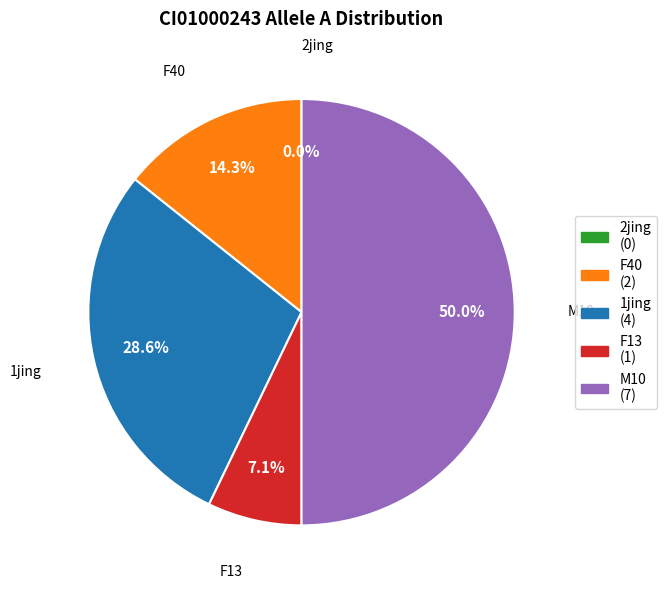

What is the change in value from 2jing to M10?

+7